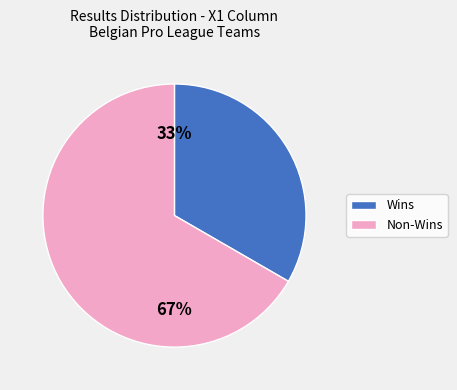

To the nearest percent, what is the combined percentage of Wins and Non-Wins?

100%